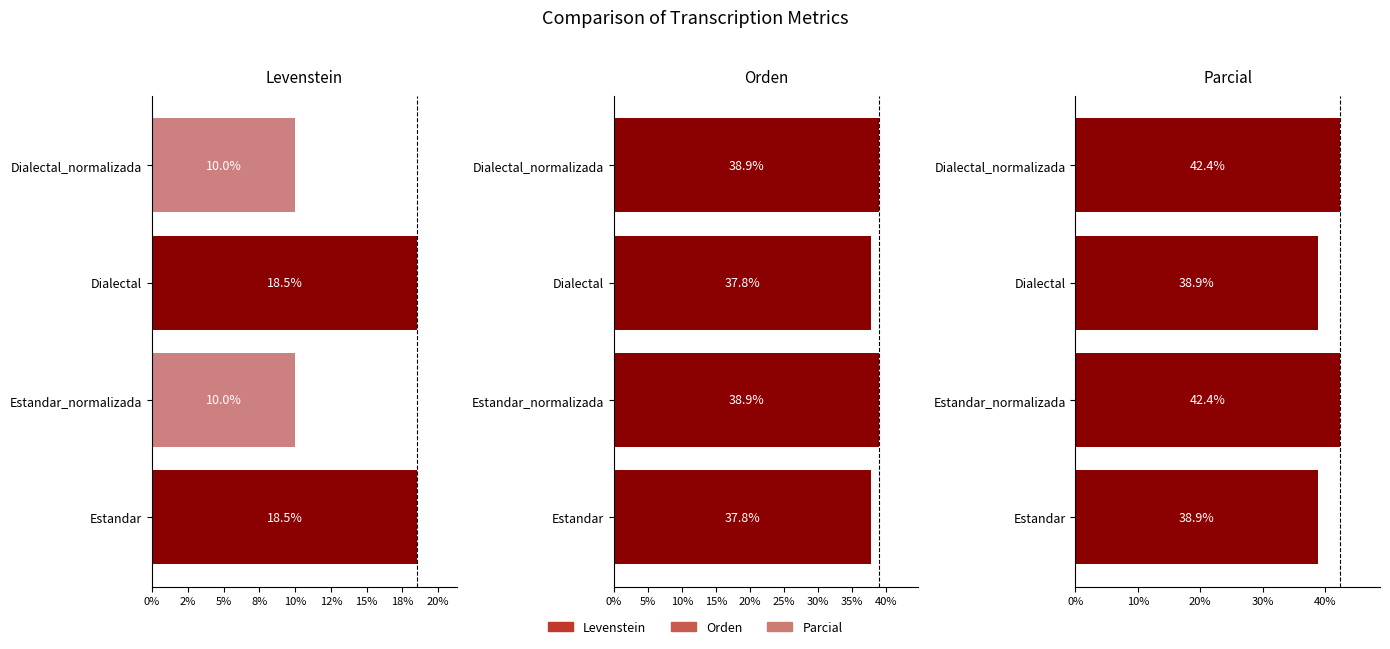

Rank the series at Dialectal from lowest to highest value.

Levenstein, Orden, Parcial